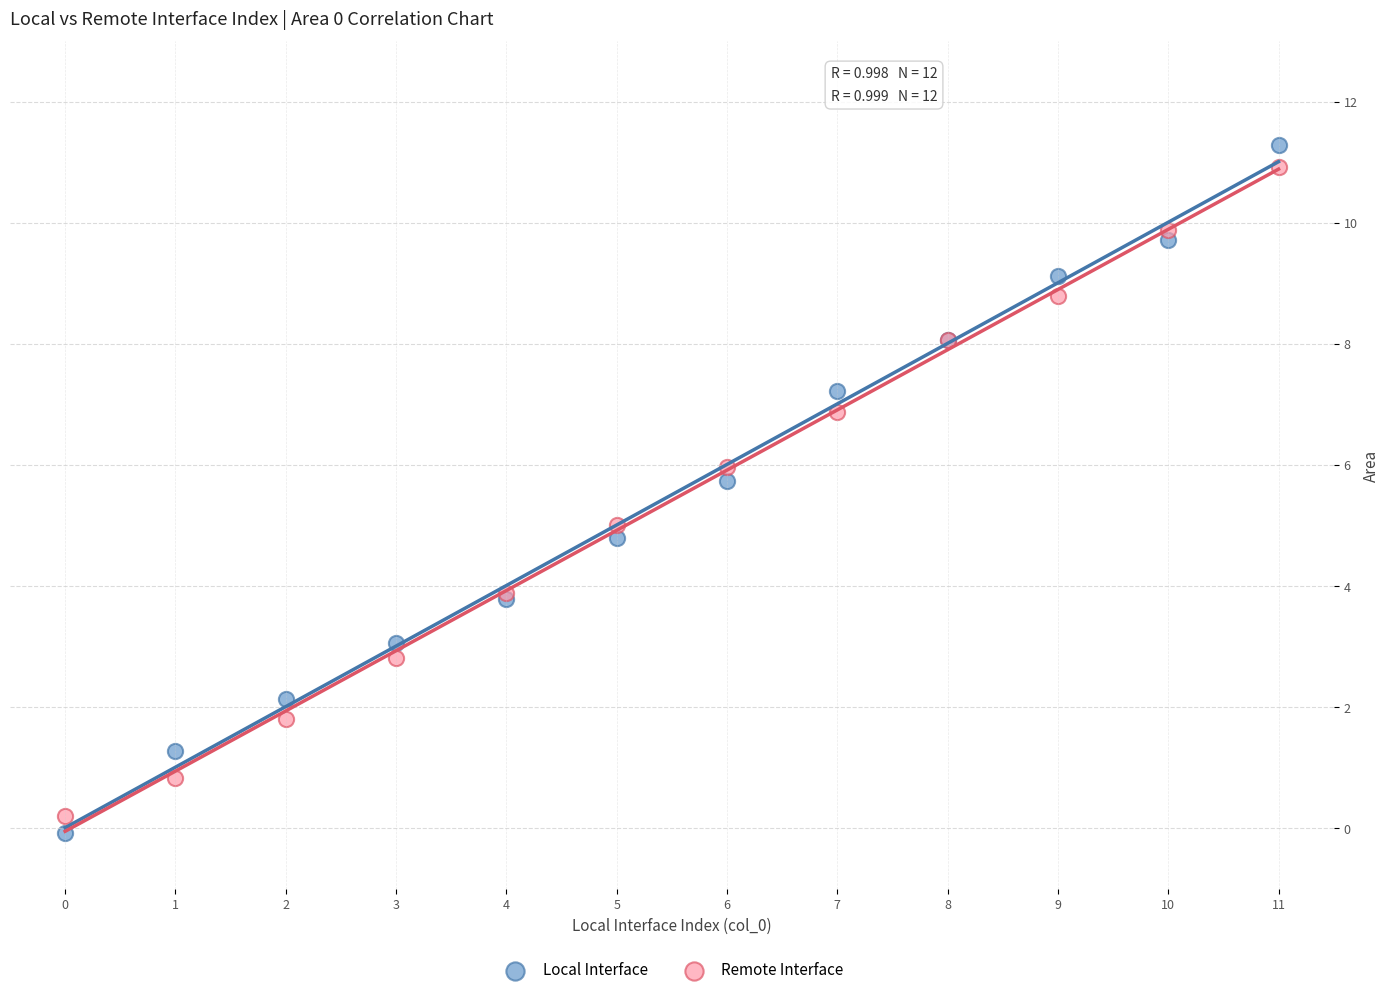

Which series has the largest Y range (max minus min)?

Local Interface